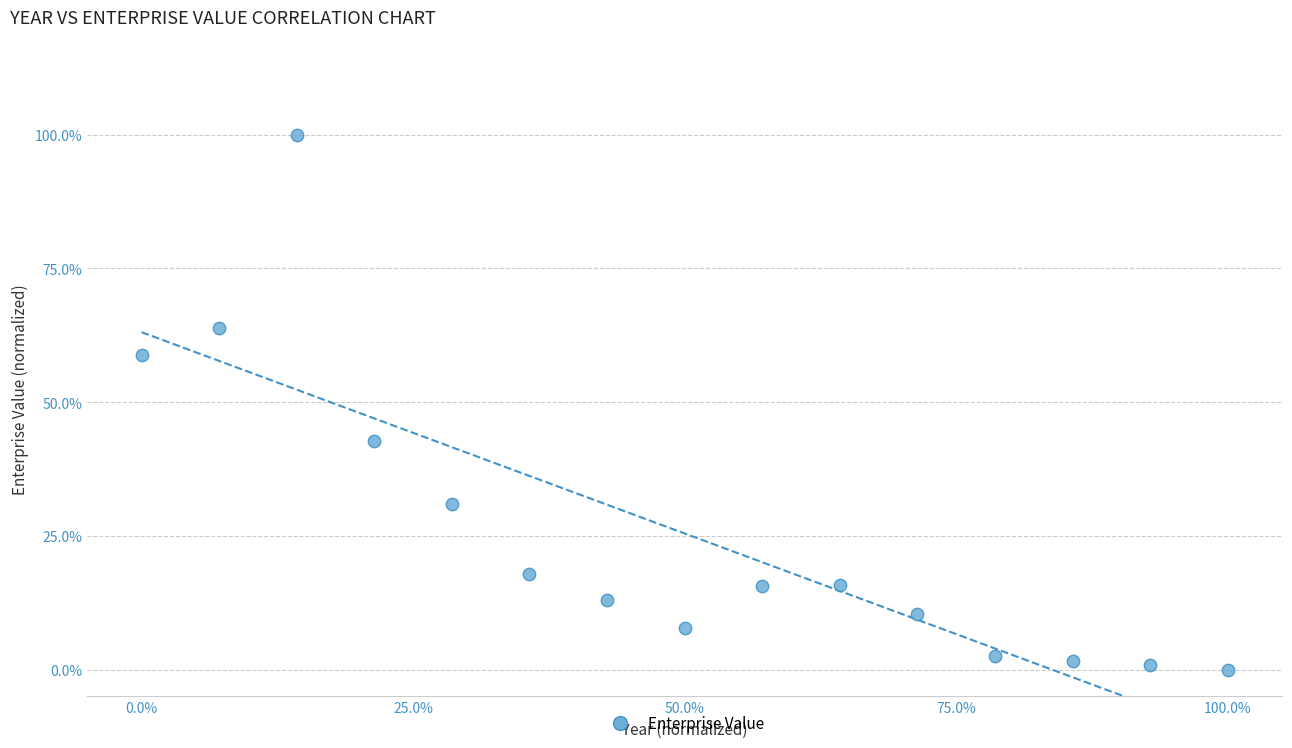

What Y value in the scatter plot is closest to 50?

42.7